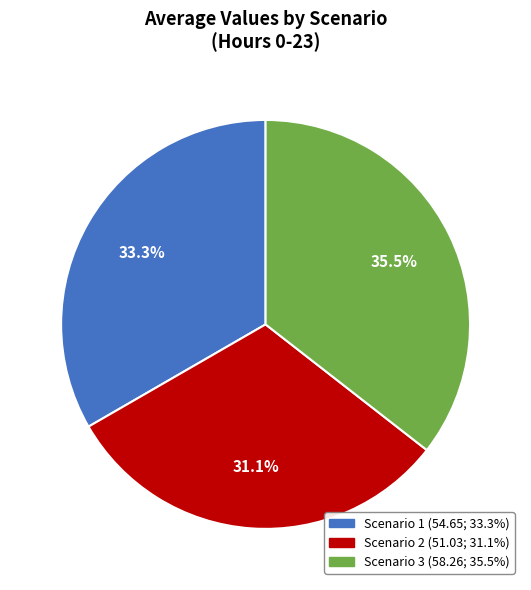

To the nearest percent, what is the combined percentage of Scenario 2 and Scenario 1?

64%